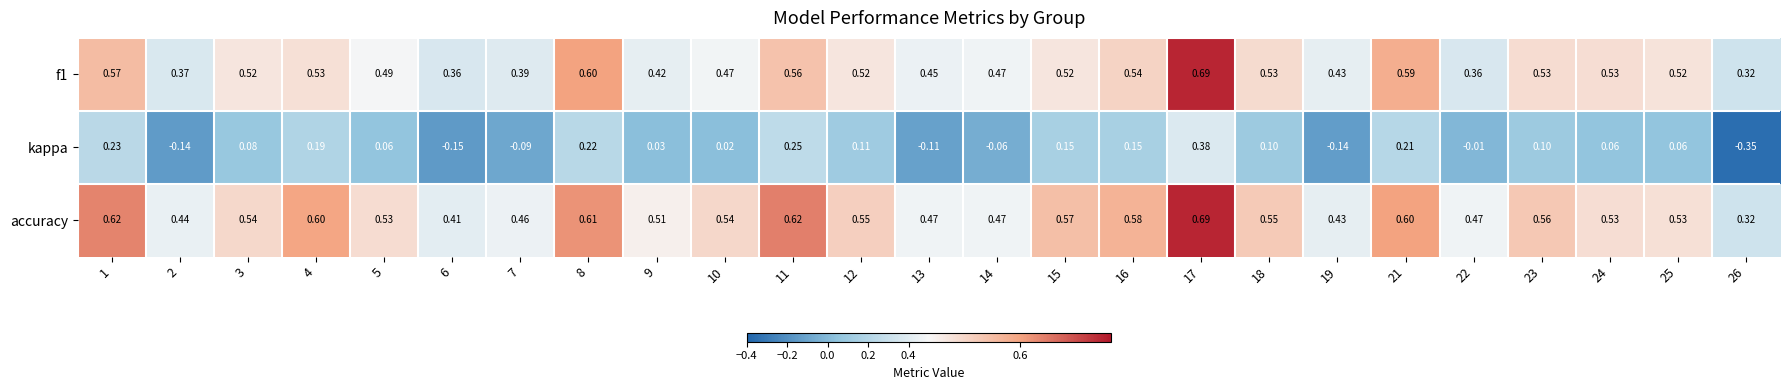

How many series are shown in this chart?

3